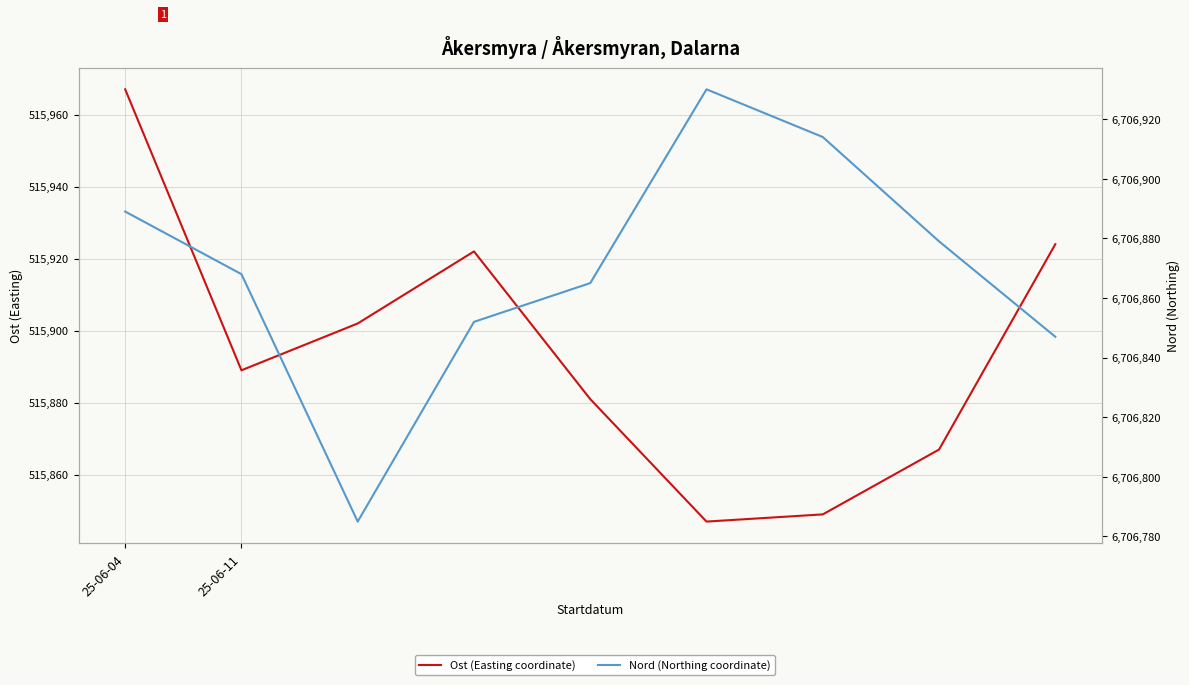

What are all the series names shown in the legend?

Ost (Easting coordinate), Nord (Northing coordinate)